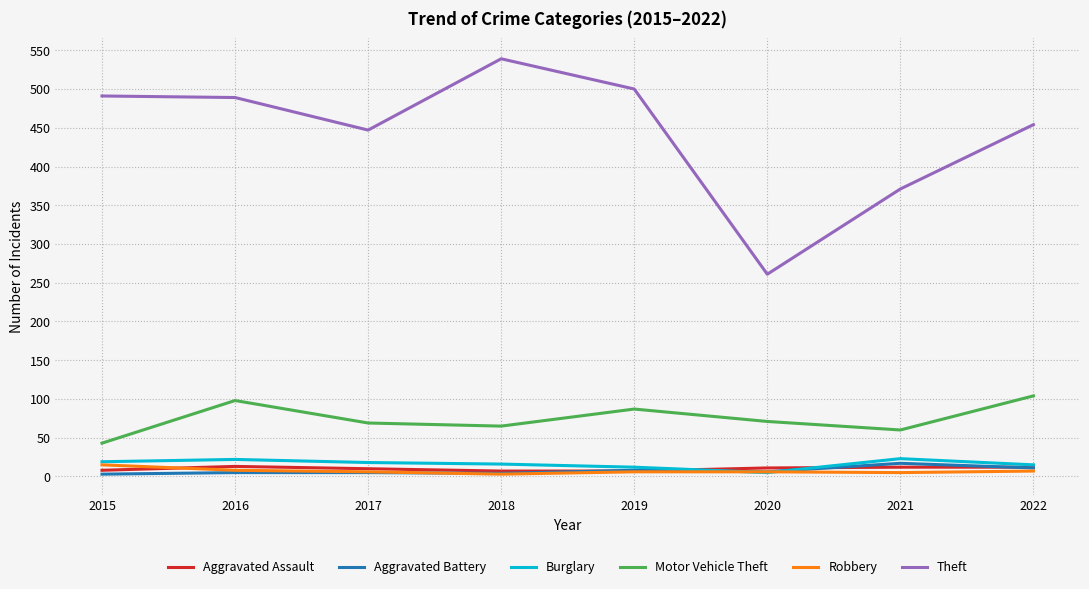

What is the sum of the Motor Vehicle Theft values at 2020 and 2021?

131